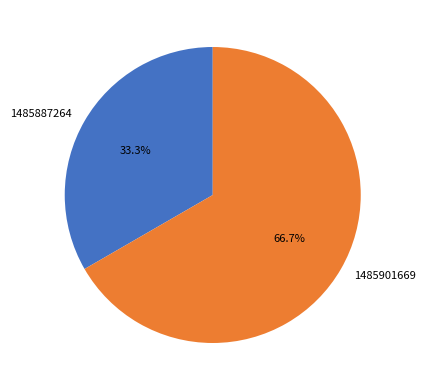

The 1485901669 slice represents 67% of the pie. True or false?

True